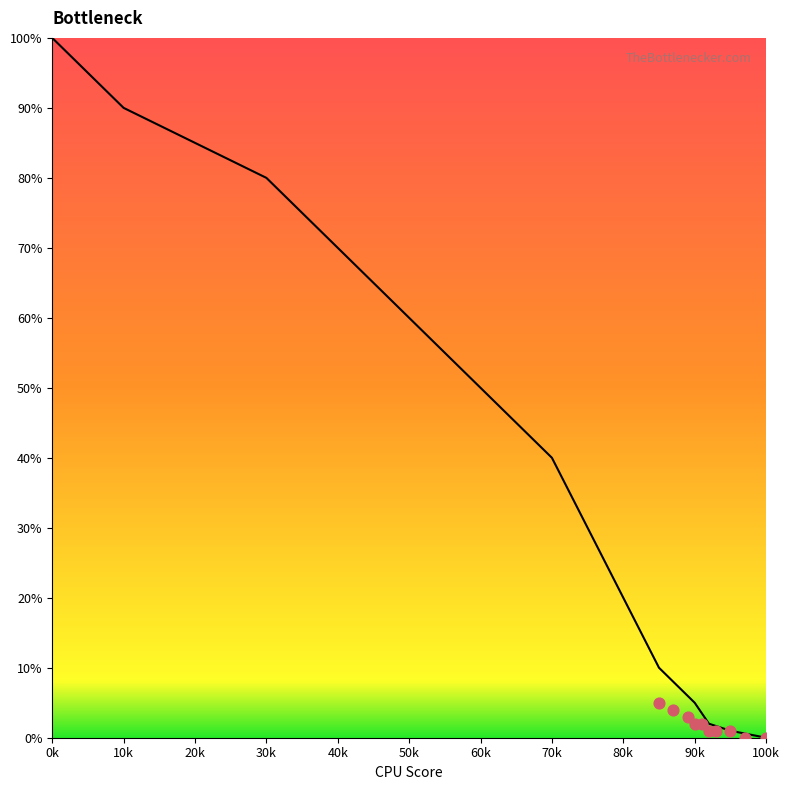

What is the change in value from 60 to 95?

-49